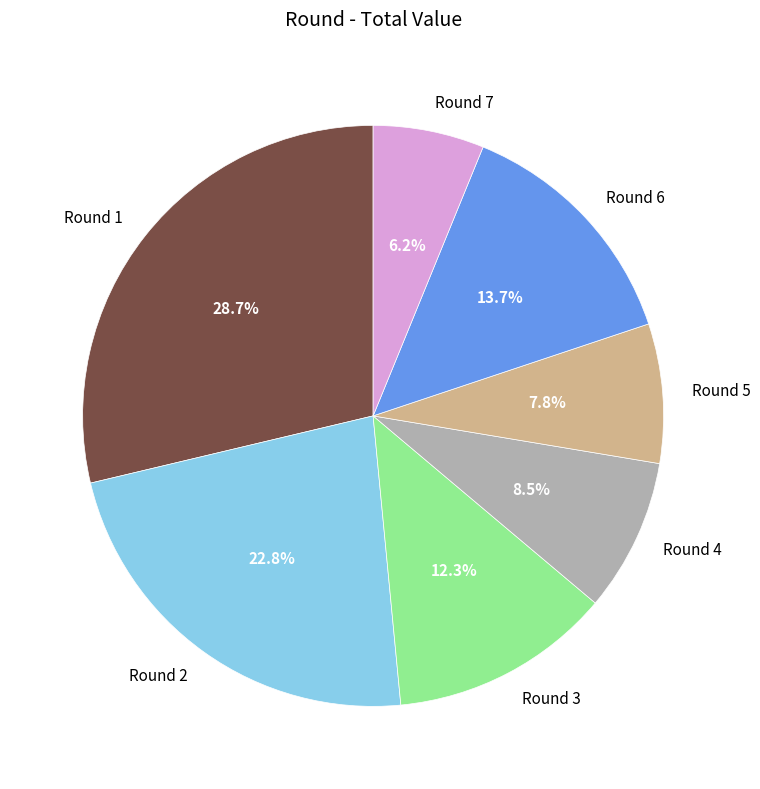

Is there any slice that represents more than half of the pie?

No